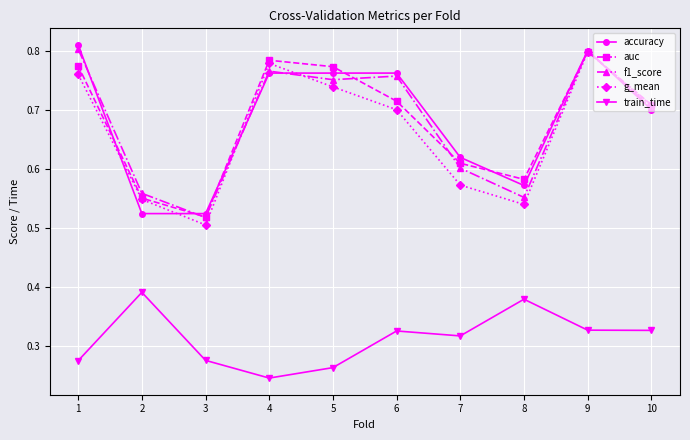

At which label does accuracy reach its peak?

1